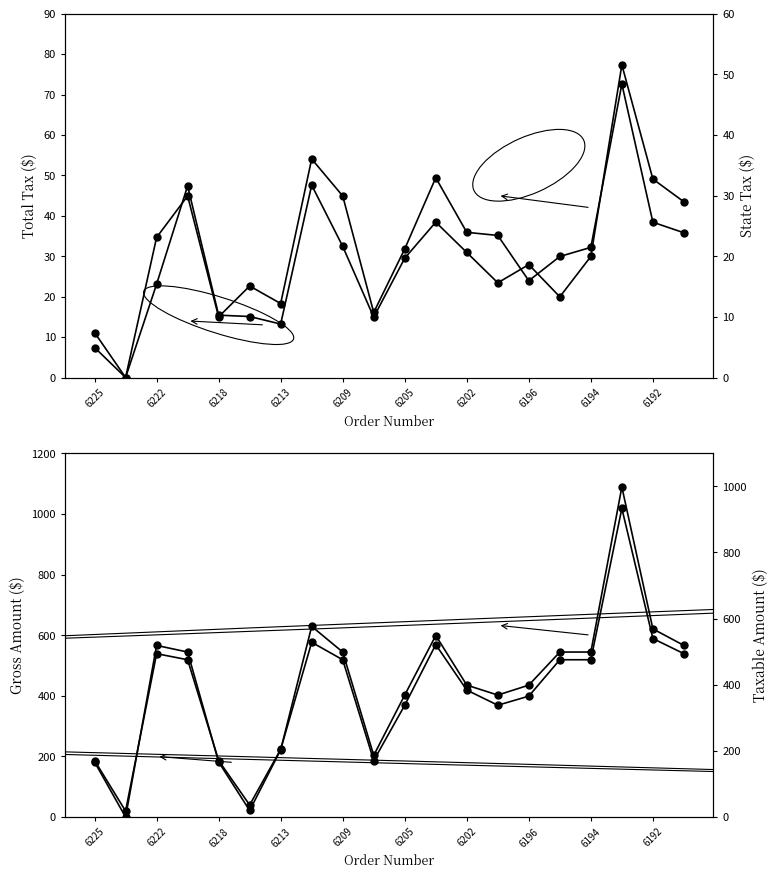

True or false: Total Tax and State Tax intersect in this chart.

False